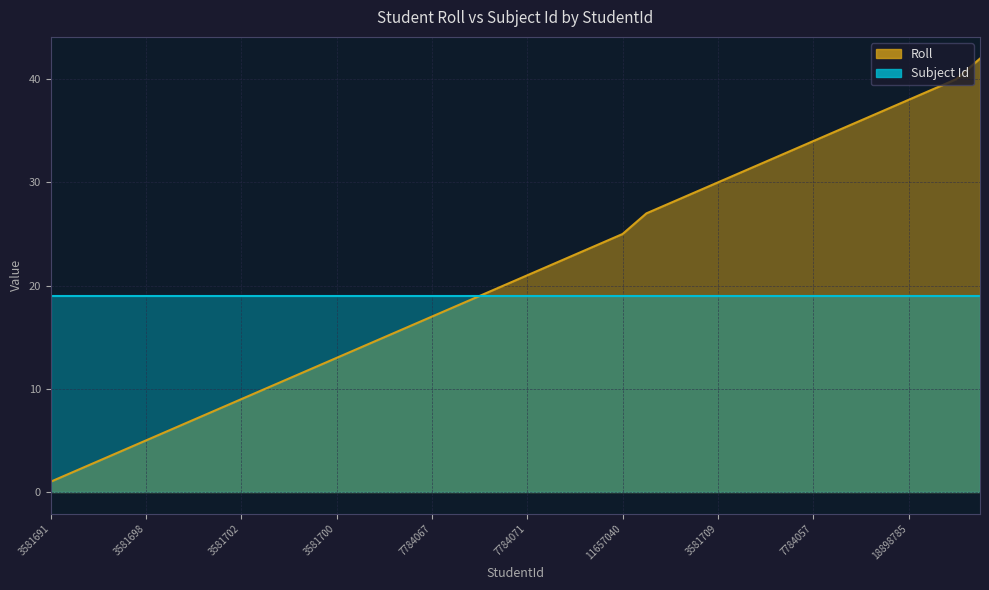

What is the value of the 13th point from the left?

13